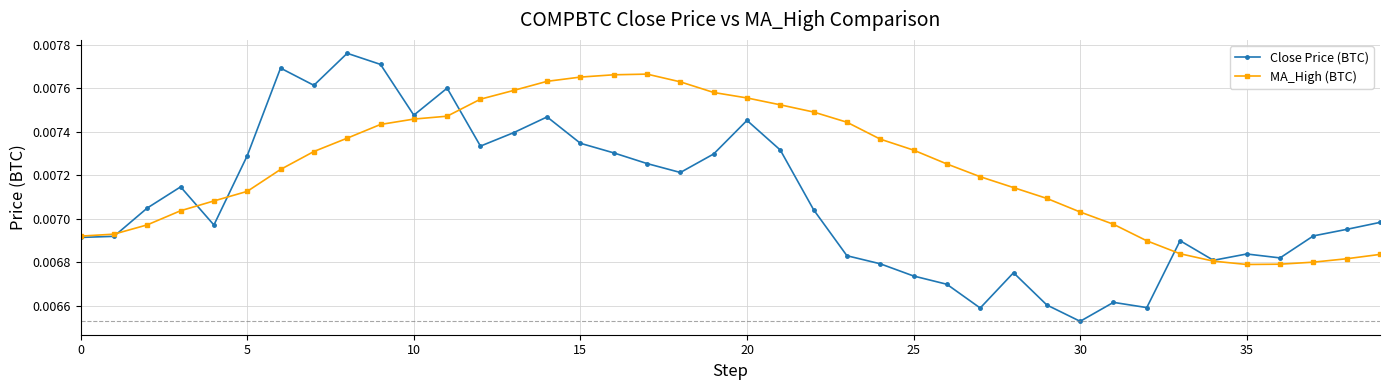

True or false: Close Price (BTC) has more than 2 points higher than both neighbors.

True